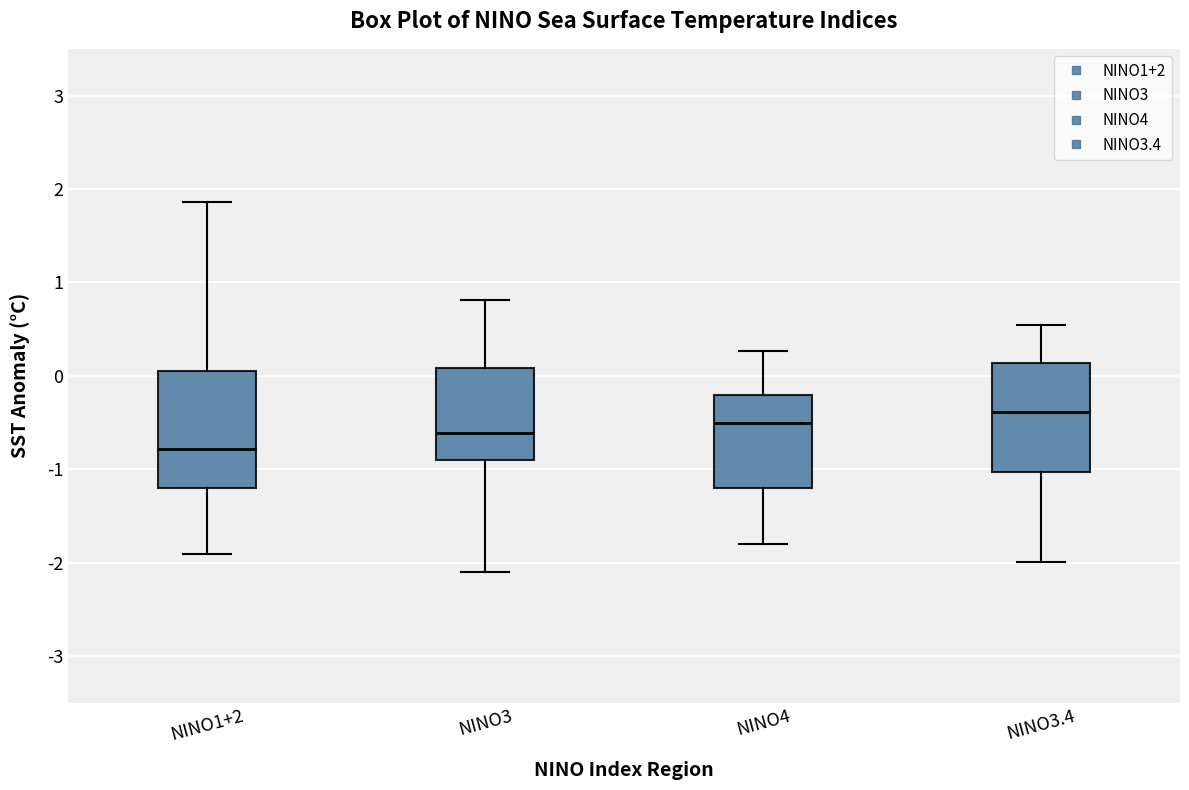

Reading left to right, transcribe this box plot: for each box, give where its median line is, the range the box spans, and where its two whiskers end, as read against the y-axis. The values are not printed on the chart, so give them approximately, as read against the axis.

NINO1+2: median -0.8, box -1.2 to 0.1, whiskers -1.9 to 1.9
NINO3: median -0.6, box -0.9 to 0.1, whiskers -2.1 to 0.8
NINO4: median -0.5, box -1.2 to -0.2, whiskers -1.8 to 0.3
NINO3.4: median -0.4, box -1.0 to 0.1, whiskers -2.0 to 0.5